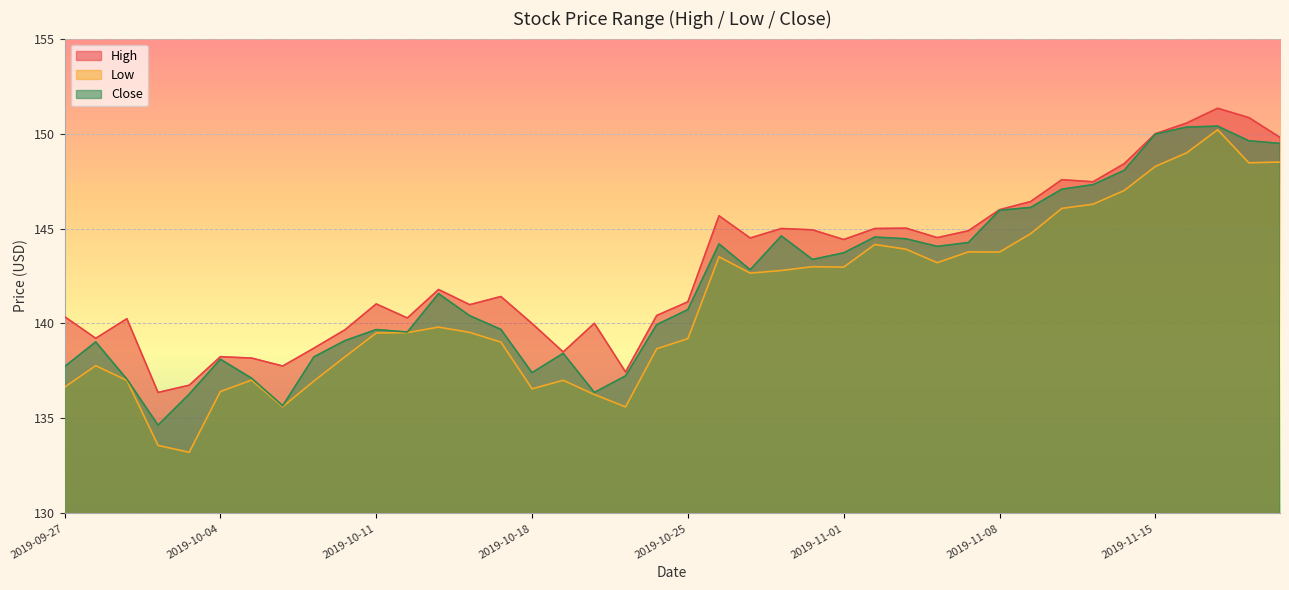

The Close series shows 144.3 at 2019-11-07. True or false?

True